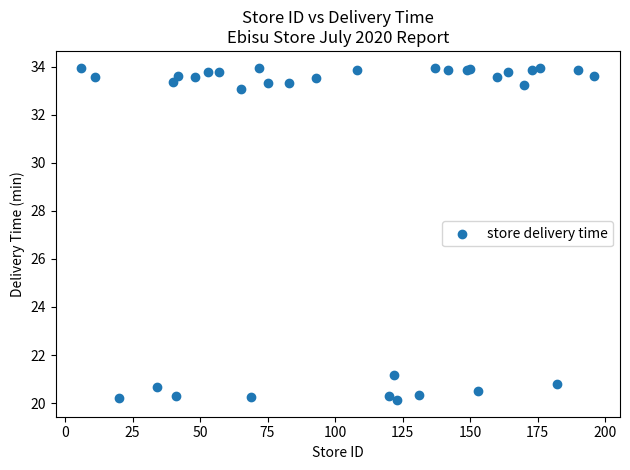

What Y value in the scatter plot is closest to 27?

21.2